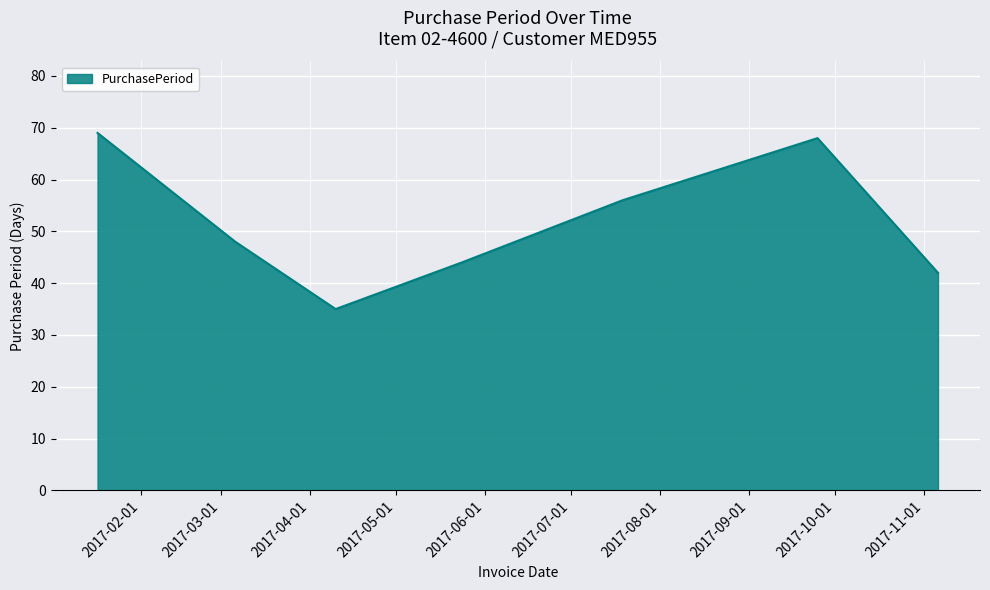

True or false: the data has more than 0 interior local peaks.

True